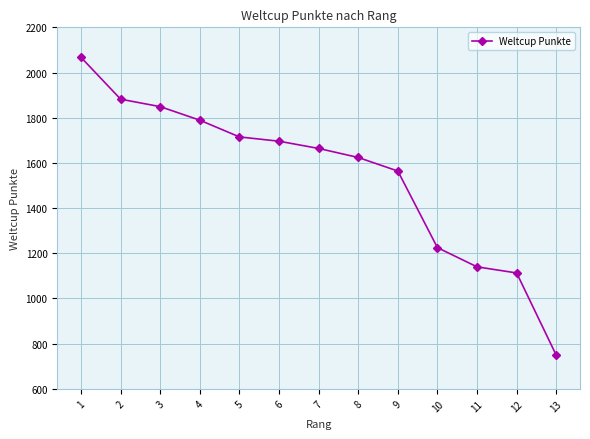

What is the difference between the maximum and minimum values?

1318